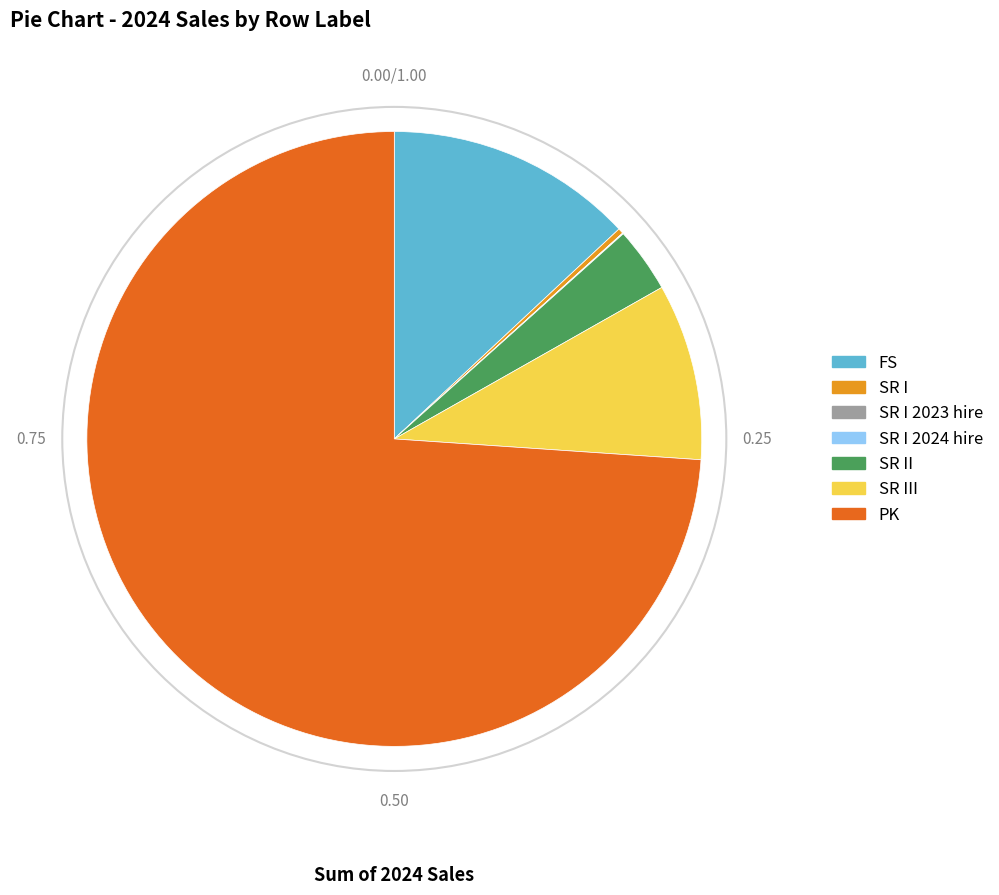

Between SR I and PK, which is larger?

PK